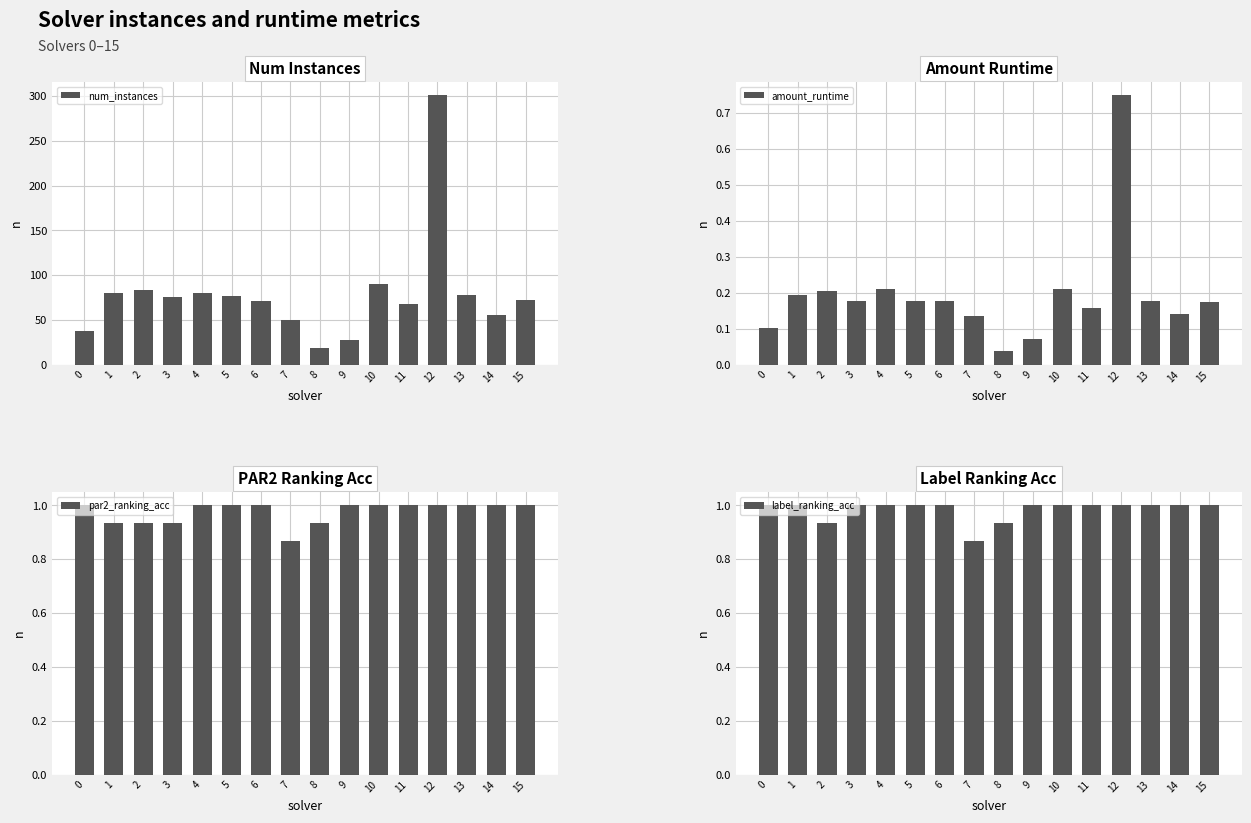

What is the difference between the second highest and minimum values in the amount_runtime series?

0.2